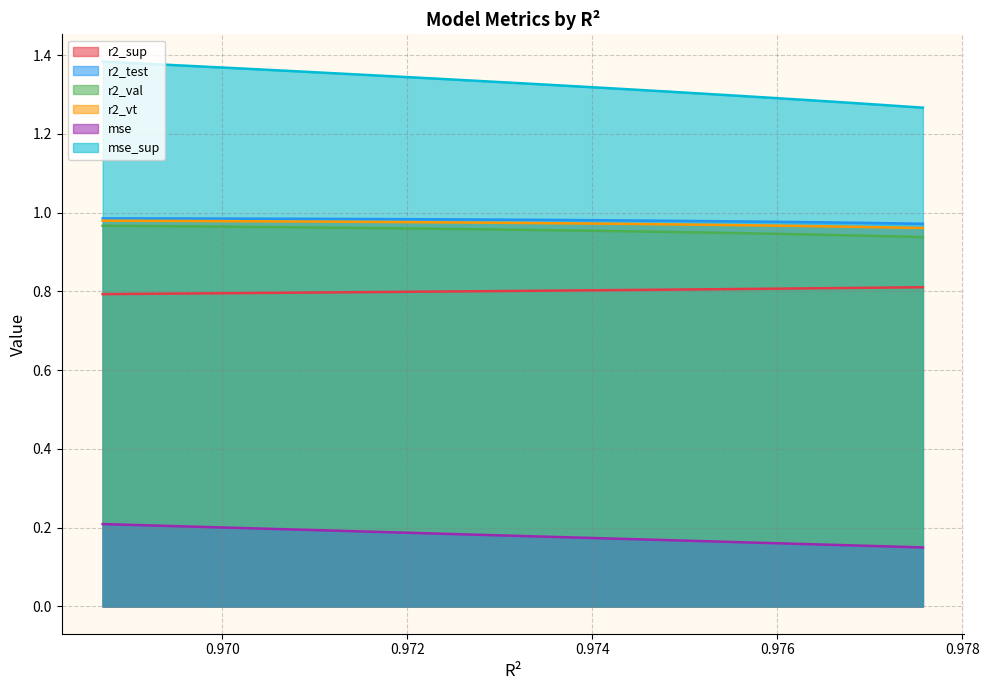

Between model_37_9_22 and model_37_9_17, which series saw the biggest shift?

r2_vt